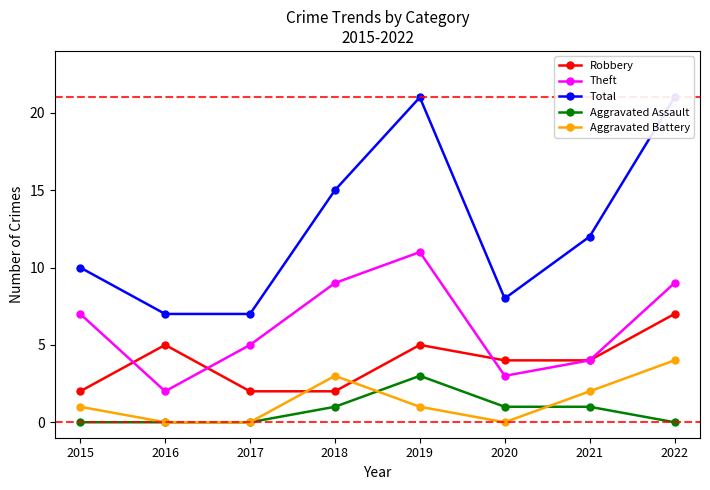

Which series has the largest range (max minus min)?

Total